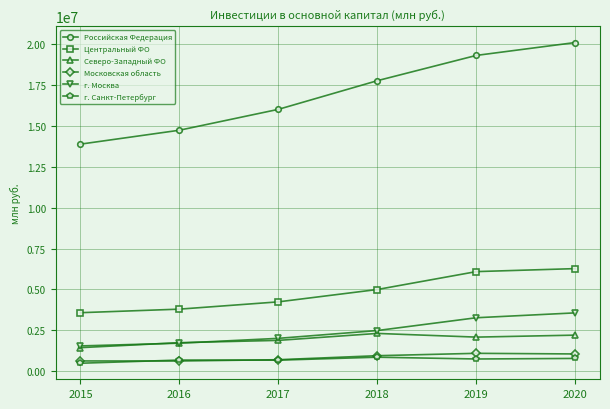

What are all the series names shown in the legend?

Российская Федерация, Центральный ФО, Северо-Западный ФО, Московская область, г. Москва, г. Санкт-Петербург